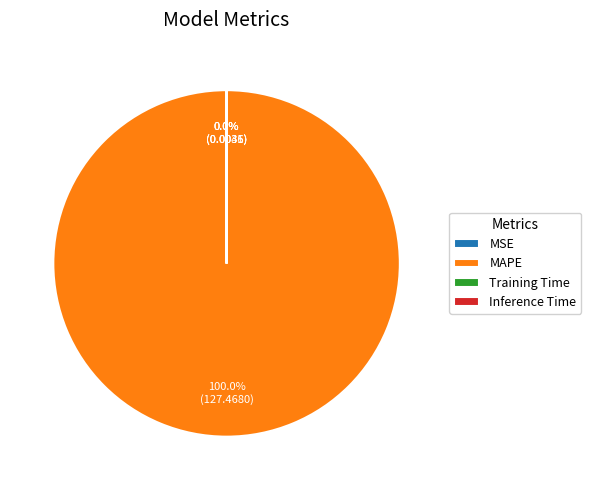

Which category has the biggest portion of the pie?

MAPE